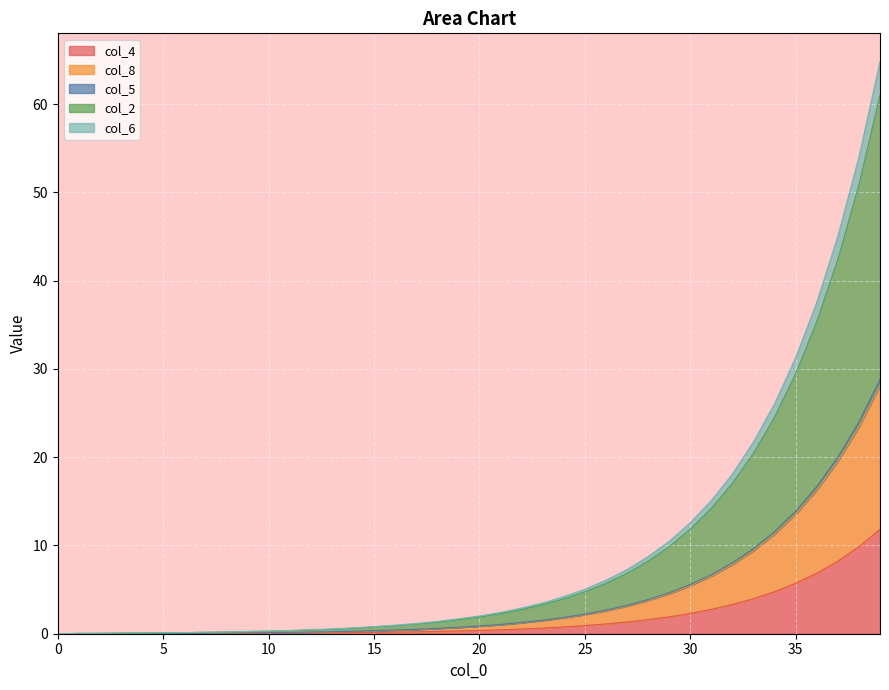

True or false: col_5 and col_2 intersect in this chart.

False